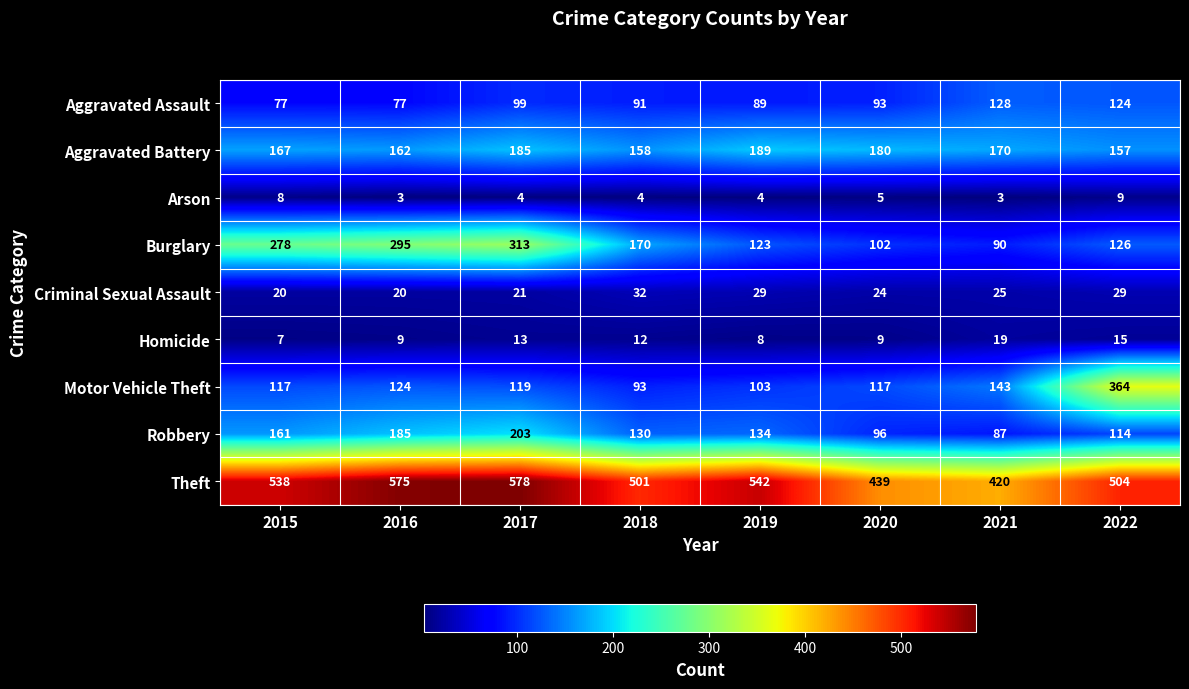

At which category is the sum across all series the highest?

2017